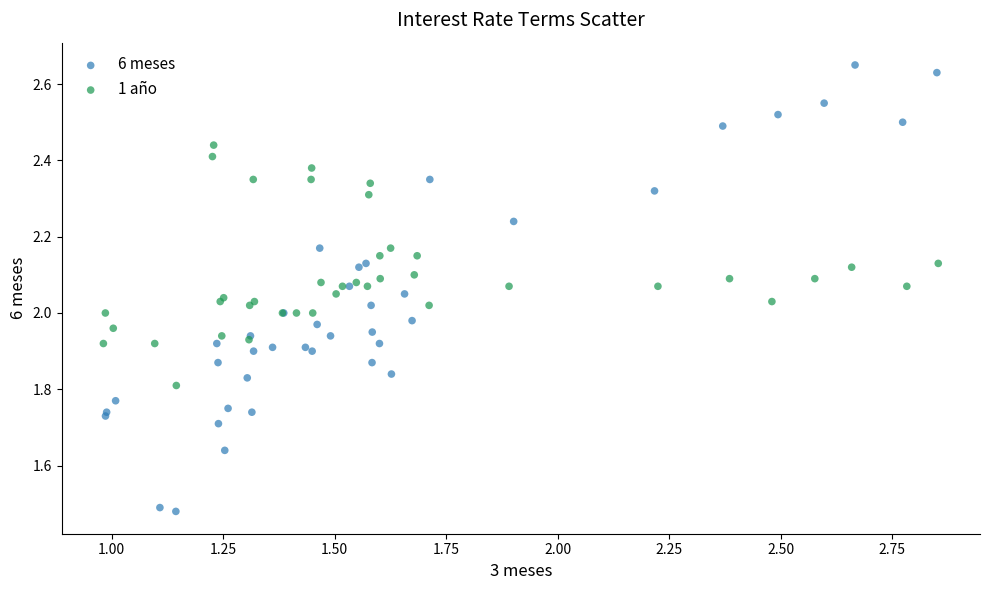

Which series has the widest spread of Y values?

6 meses